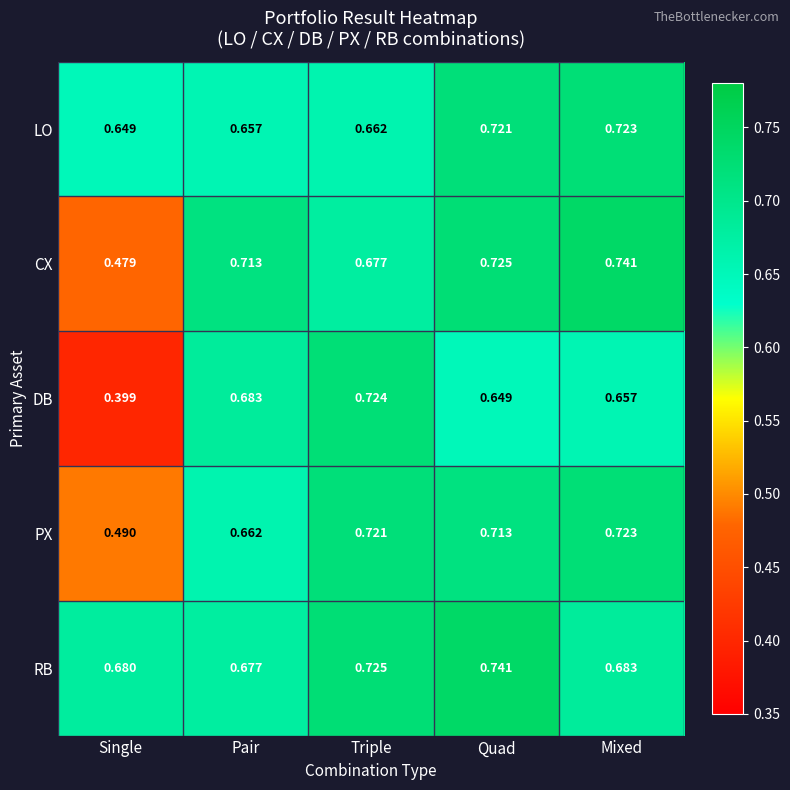

Which series has the largest total across all categories?

RB